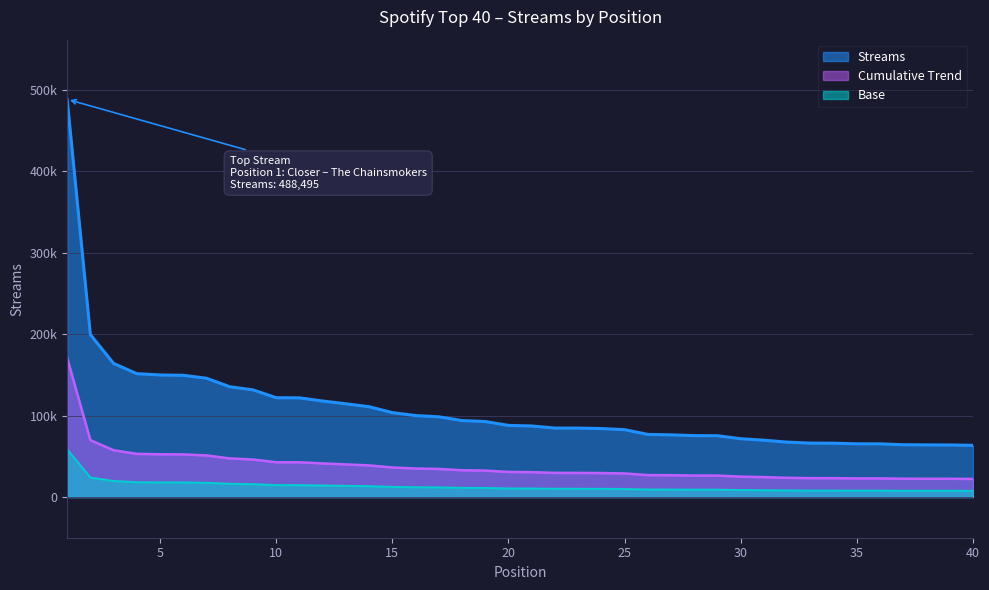

Reading left to right, transcribe all the data shown in this chart.

488495	199488	164115	151476	149938	149481	145898	135449	131625	121999	121820	117926	114521	110906	103675	100095	98528	93946	92721	87967	87252	84703	84667	84096	82732	76899	76355	75412	75253	71611	69790	67423	66217	66092	65332	65306	64214	63998	63931	63478